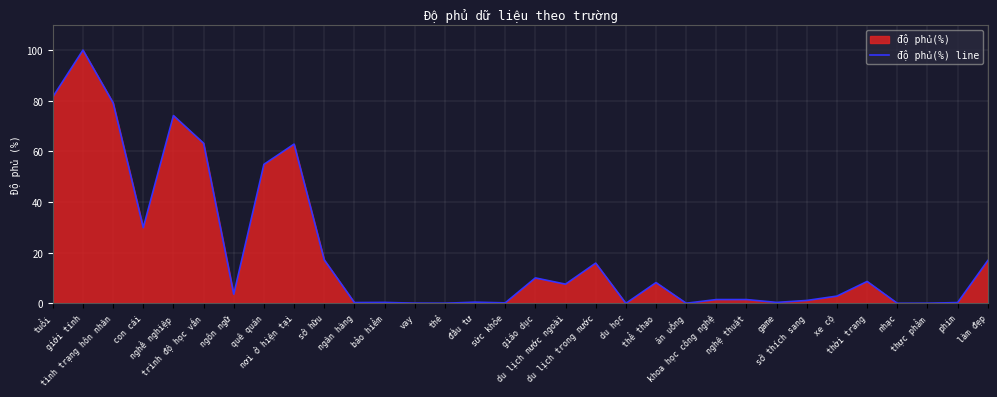

Reading left to right, what are all the values shown in this chart?

tuổi=81.5	giới tính=100.0	tình trạng hôn nhân=79.2	con cái=29.9	nghề nghiệp=74.2	trình độ học vấn=63.2	ngôn ngữ=3.6	quê quán=54.9	nơi ở hiện tại=62.9	sở hữu=17.2	ngân hàng=0.3	bảo hiểm=0.4	vay=0.1	thẻ=0.1	đầu tư=0.5	sức khỏe=0.2	giáo dục=10.1	du lịch nước ngoài=7.6	du lịch trong nước=15.9	du học=0.0	thể thao=8.2	ăn uống=0.1	khoa học công nghệ=1.5	nghệ thuật=1.5	game=0.4	sở thích sang=1.2	xe cộ=2.9	thời trang=8.7	nhạc=0.0	thực phẩm=0.1	phim=0.3	làm đẹp=16.9